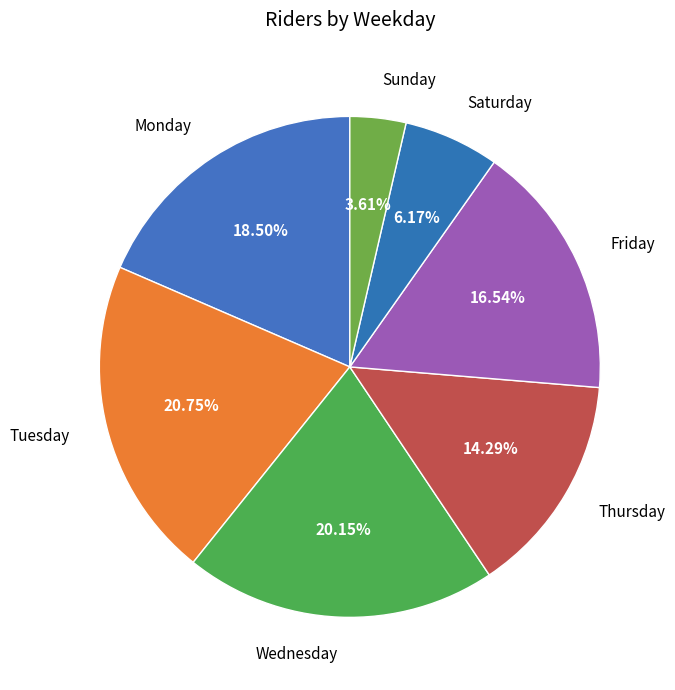

Do Monday and Tuesday together represent more than half of the pie?

No